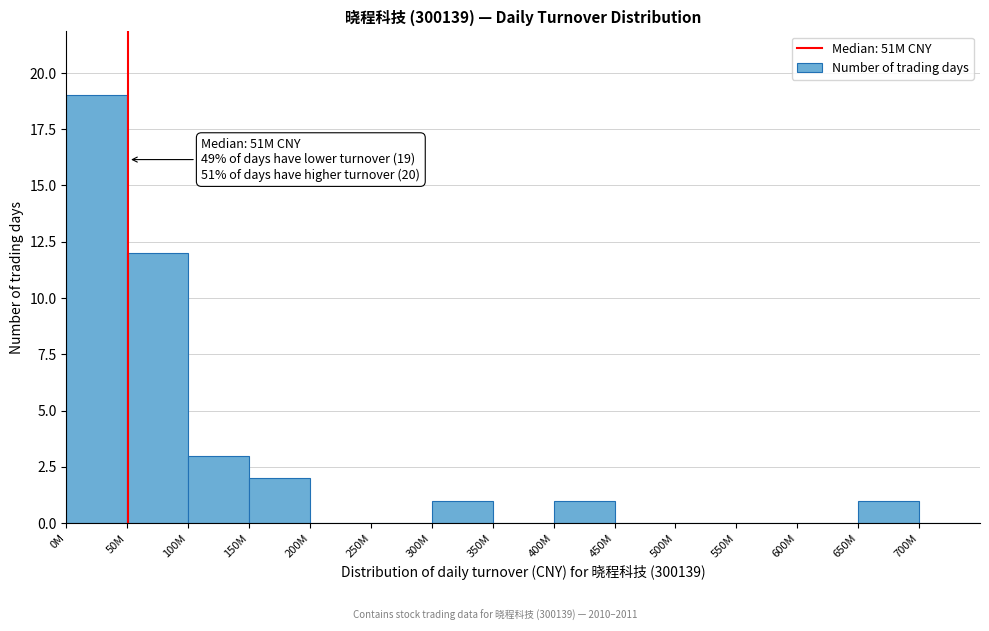

Reading right to left, extract all data points from this chart.

700M=0	650M=1	600M=0	550M=0	500M=0	450M=0	400M=1	350M=0	300M=1	250M=0	200M=0	150M=2	100M=3	50M=12	0M=19